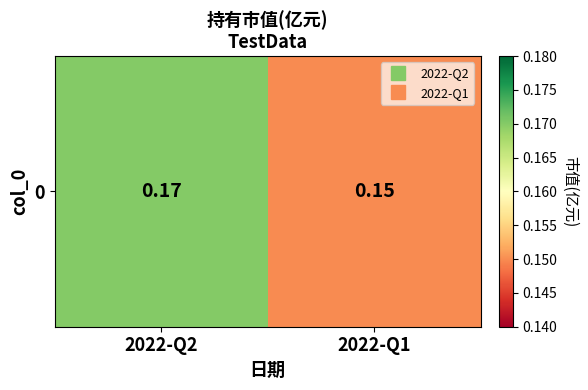

Rank the categories by value from lowest to highest.

2022-Q1, 2022-Q2